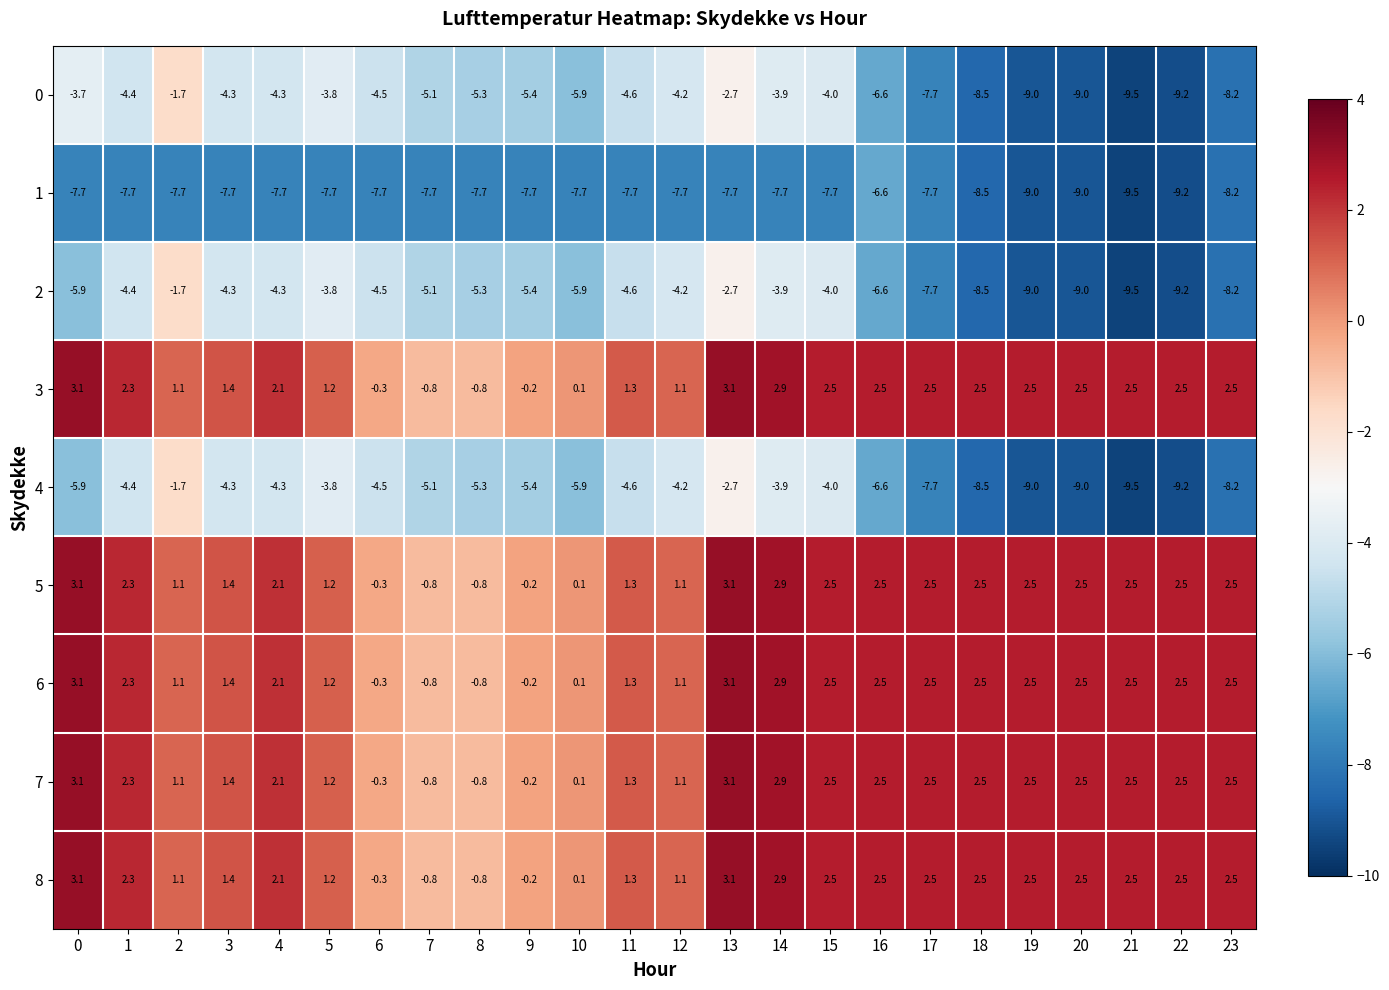

The value of 7 at 20 is 1.6. True or false?

False